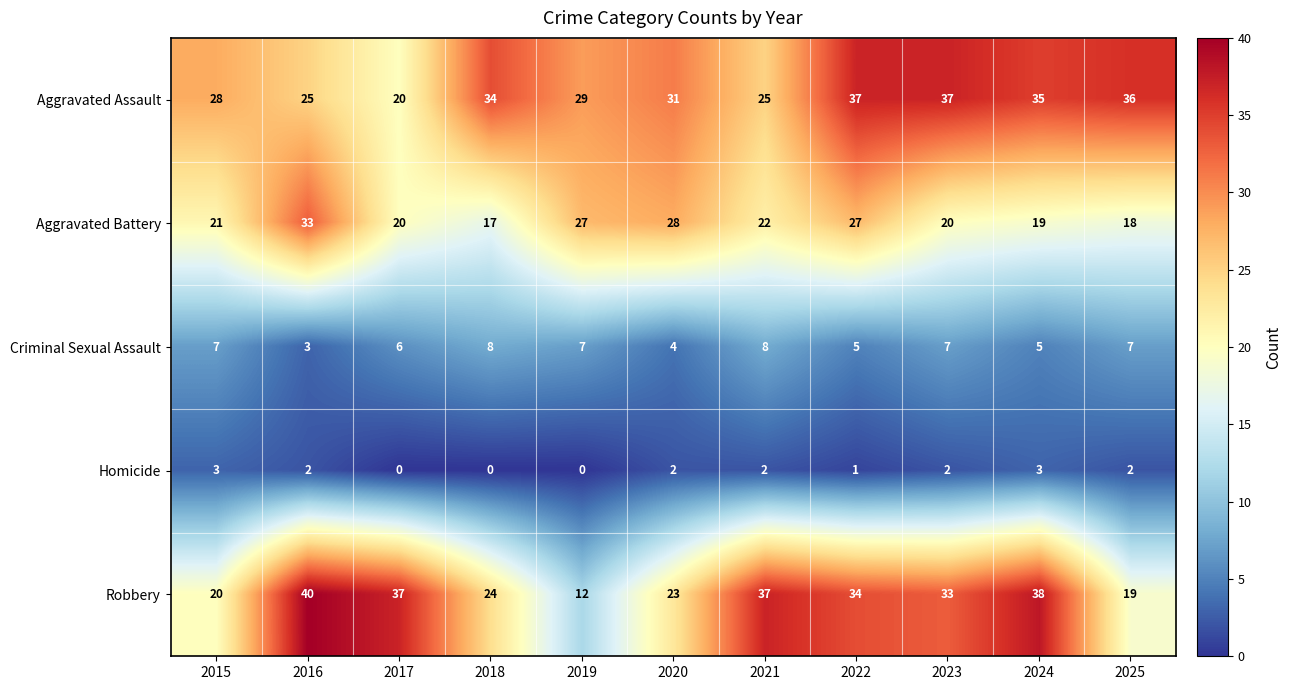

True or false: Criminal Sexual Assault has a value of 10 at 2025.

False